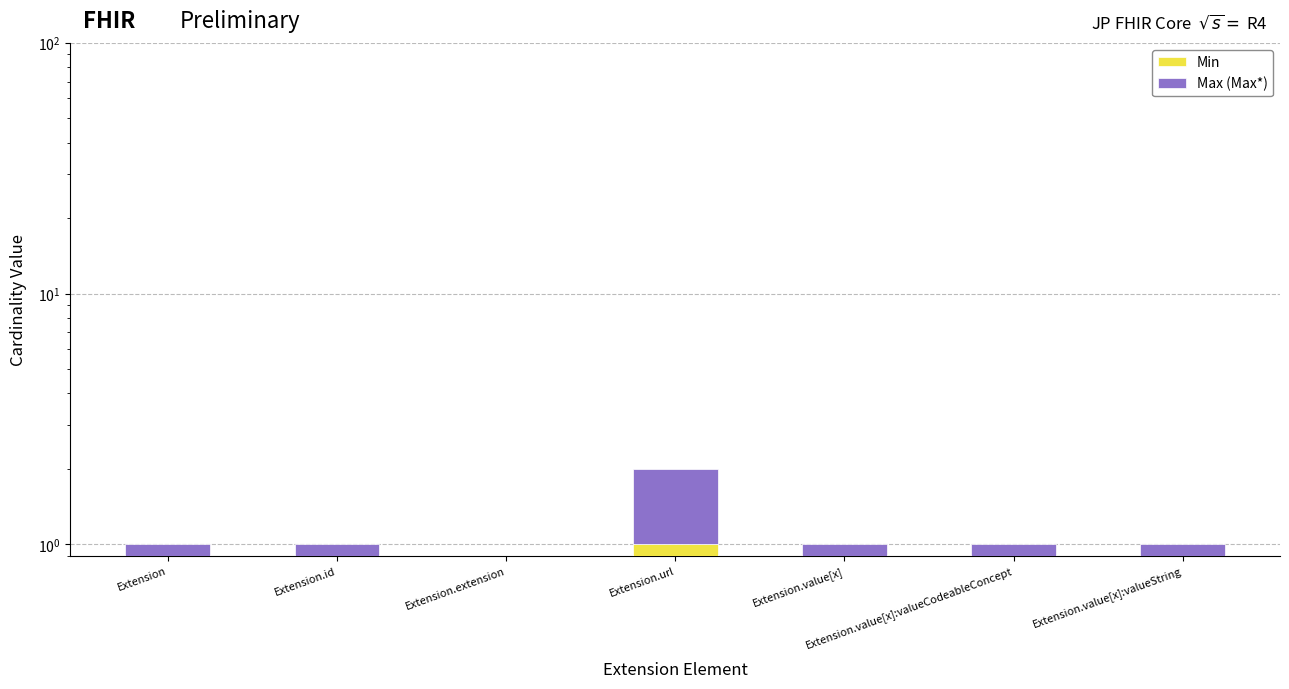

The Min series shows 0 at Extension.extension. True or false?

True